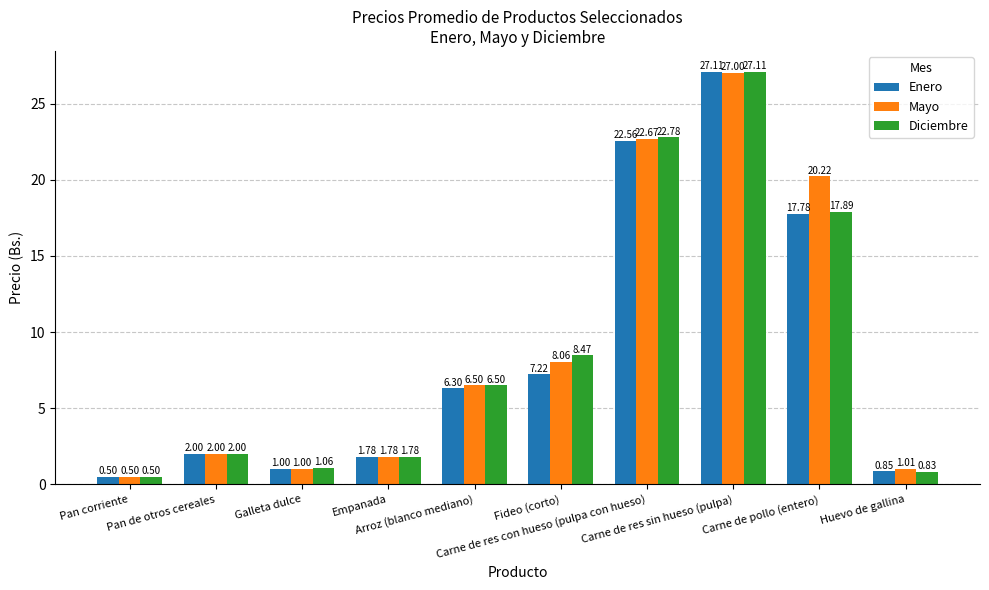

What is the difference between the highest and lowest values at Huevo de gallina?

0.2